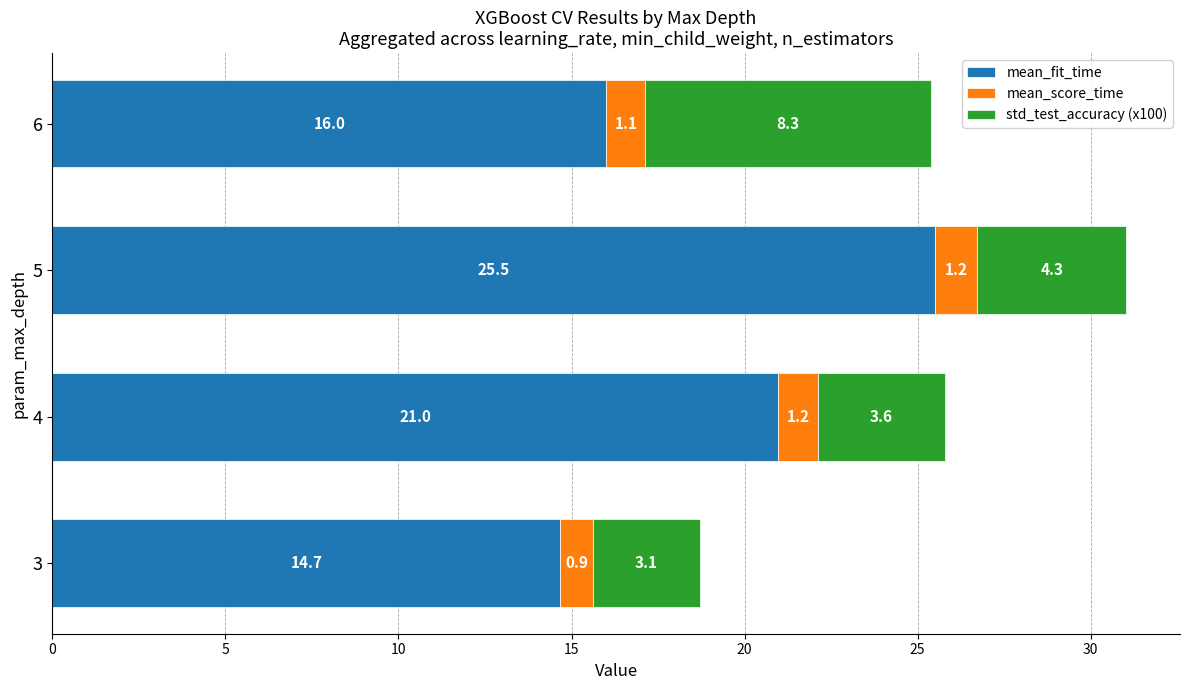

Is it true that mean_fit_time equals 16.9 at 5?

False